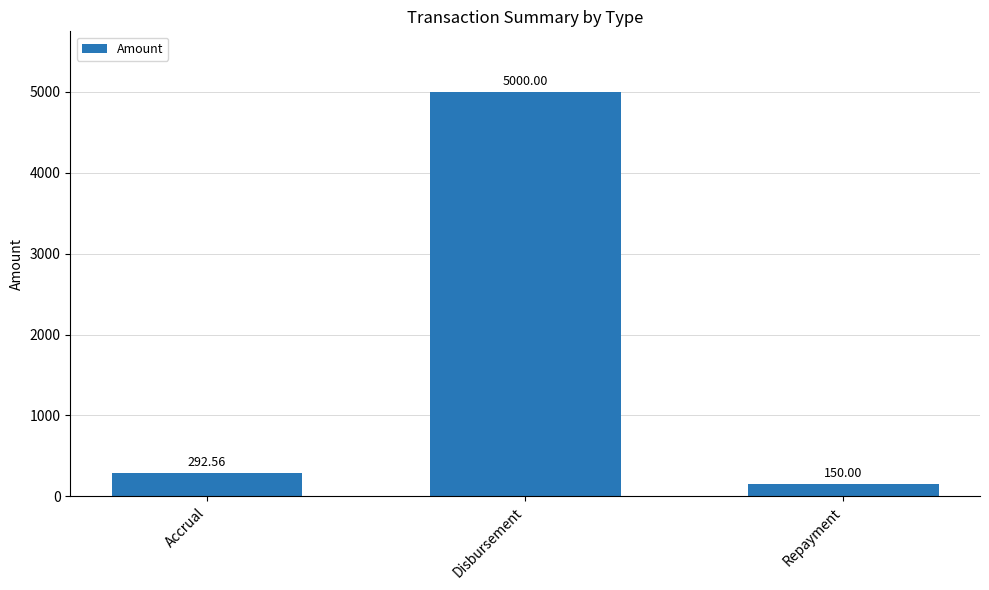

At which label does the data first exceed 292?

Accrual